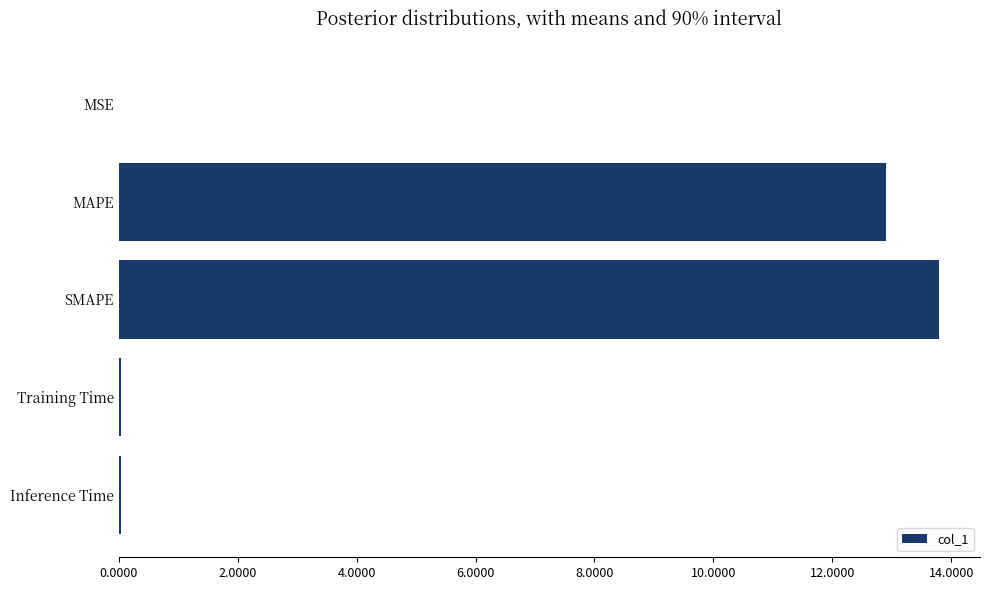

What is the sum of all values?

26.8